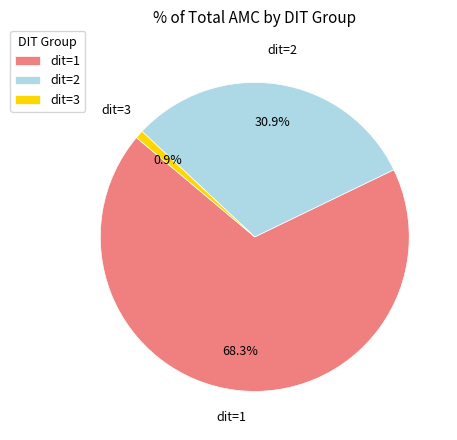

How many segments does this pie chart have?

3